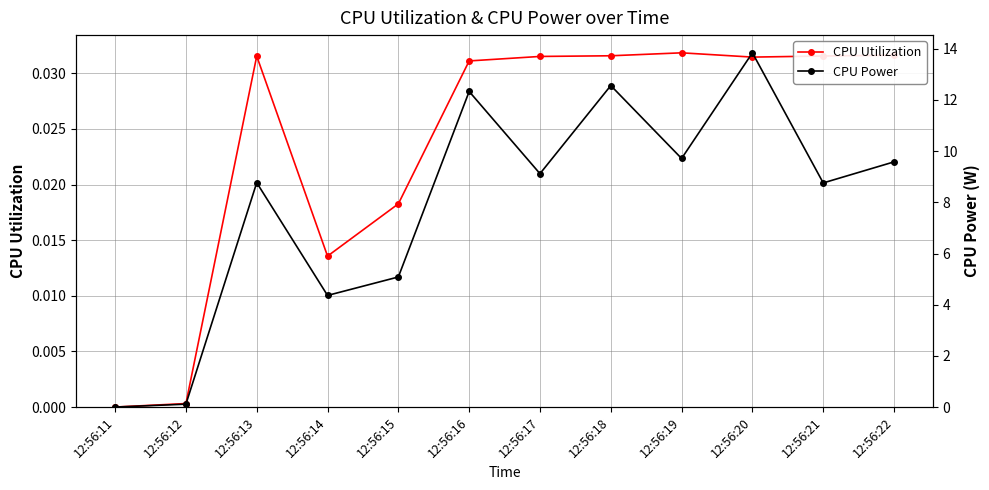

Between 12:56:15 and 12:56:11, which is larger?

12:56:15